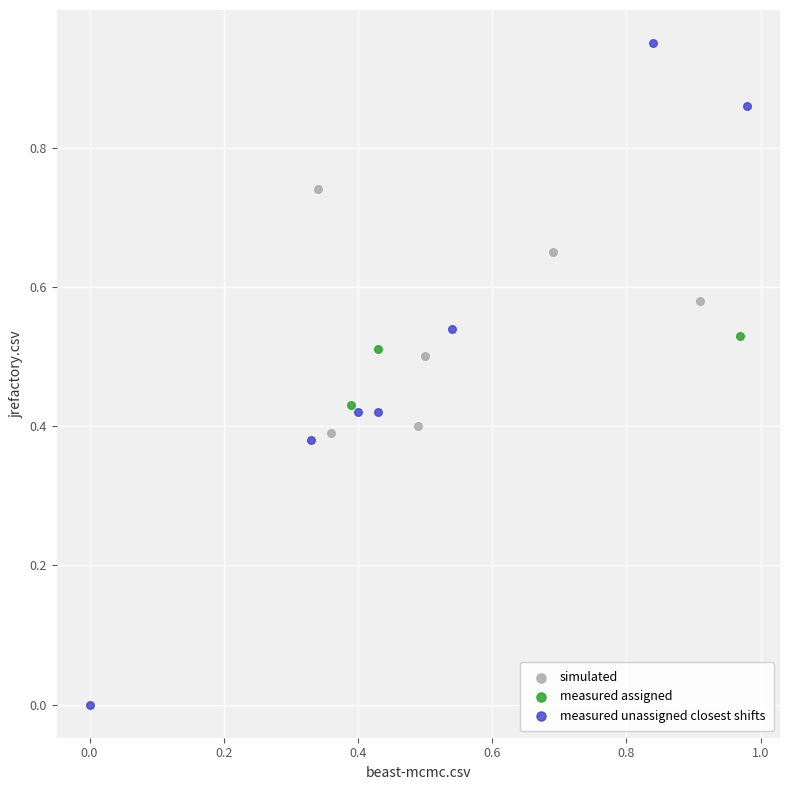

Which series contains the highest Y value?

measured unassigned closest shifts